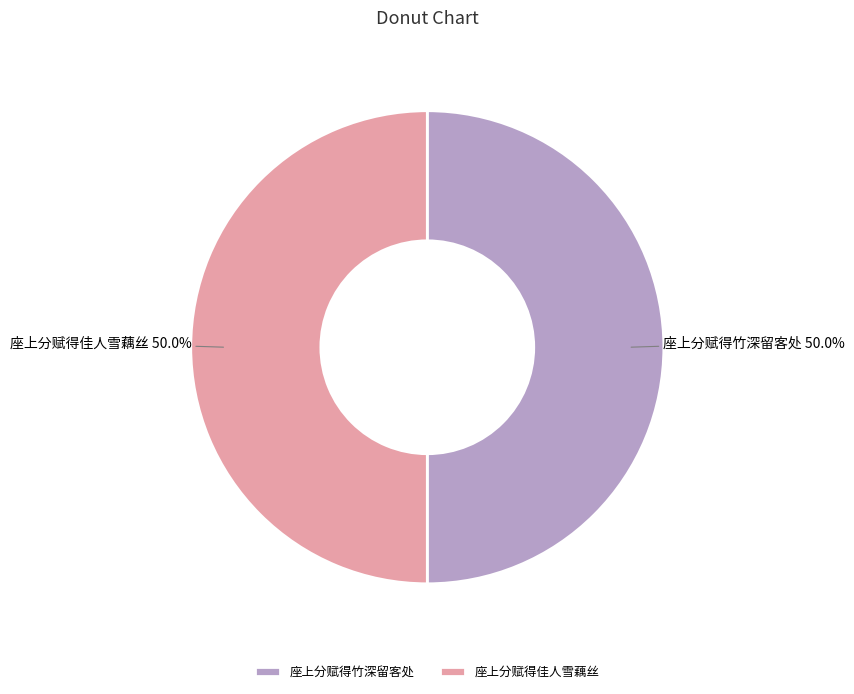

To the nearest percent, what percentage of the pie is 座上分赋得竹深留客处?

50%